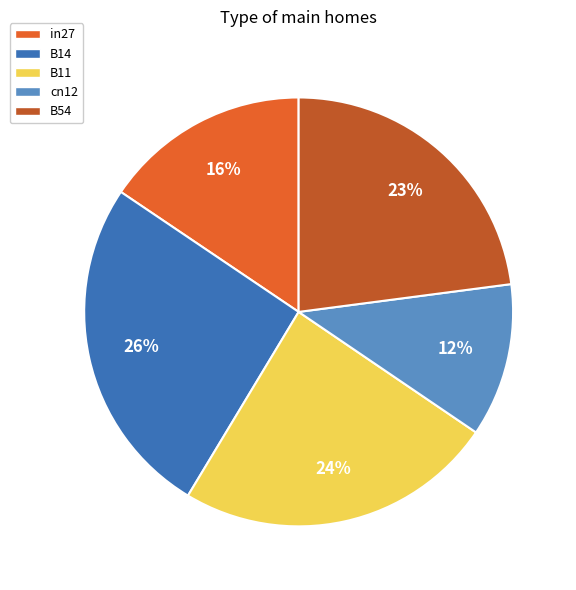

Count the number of slices in the pie.

5